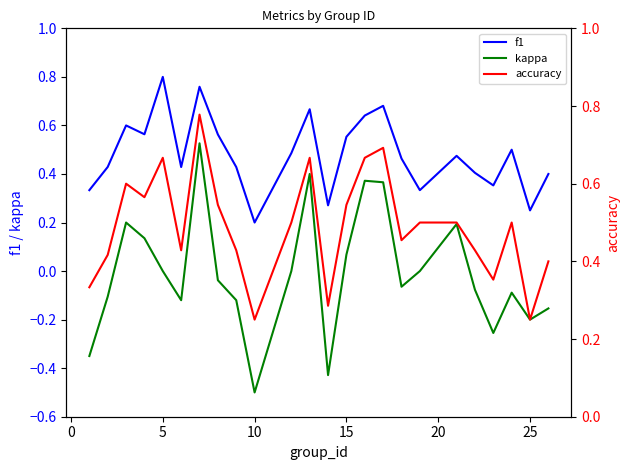

The value of f1 at 10 is 0.3. True or false?

False